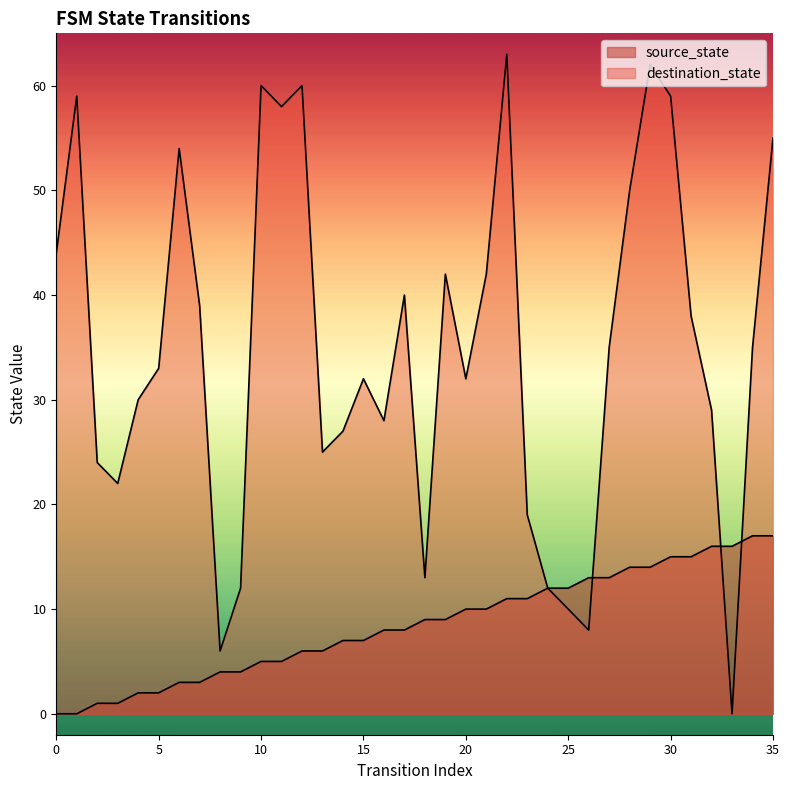

How many lines are shown in the chart?

2